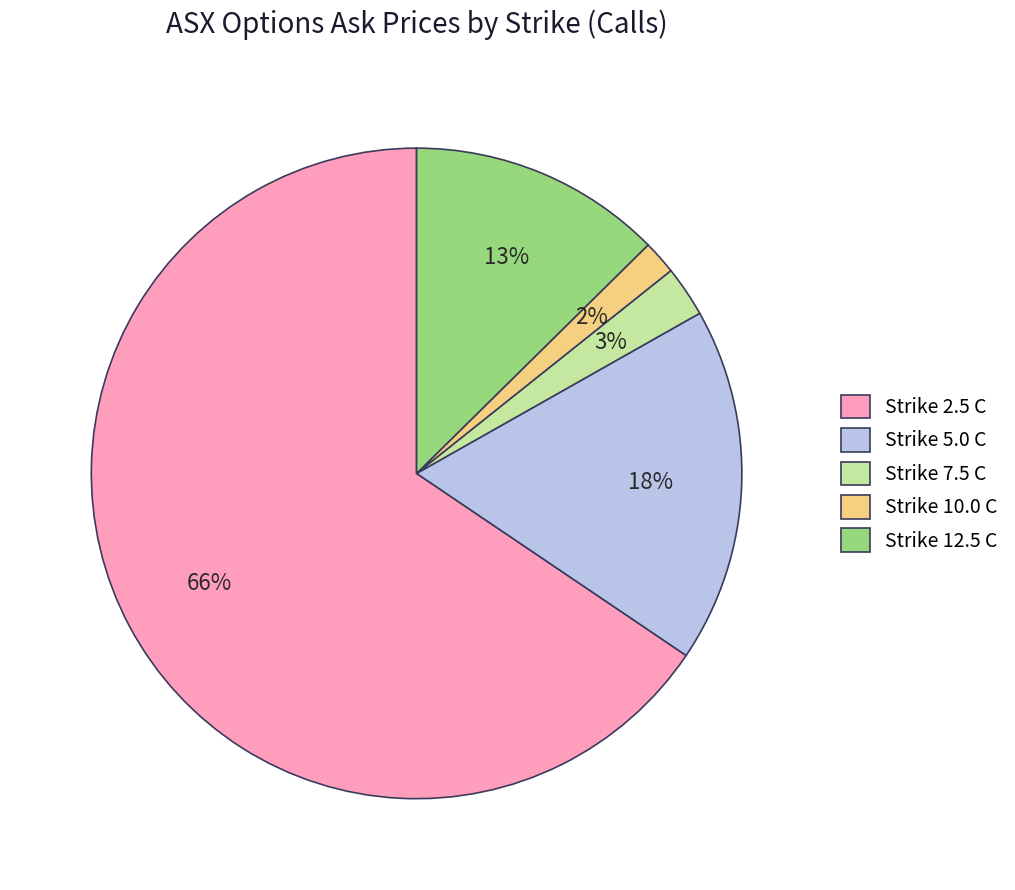

How many slices are in this pie chart?

5